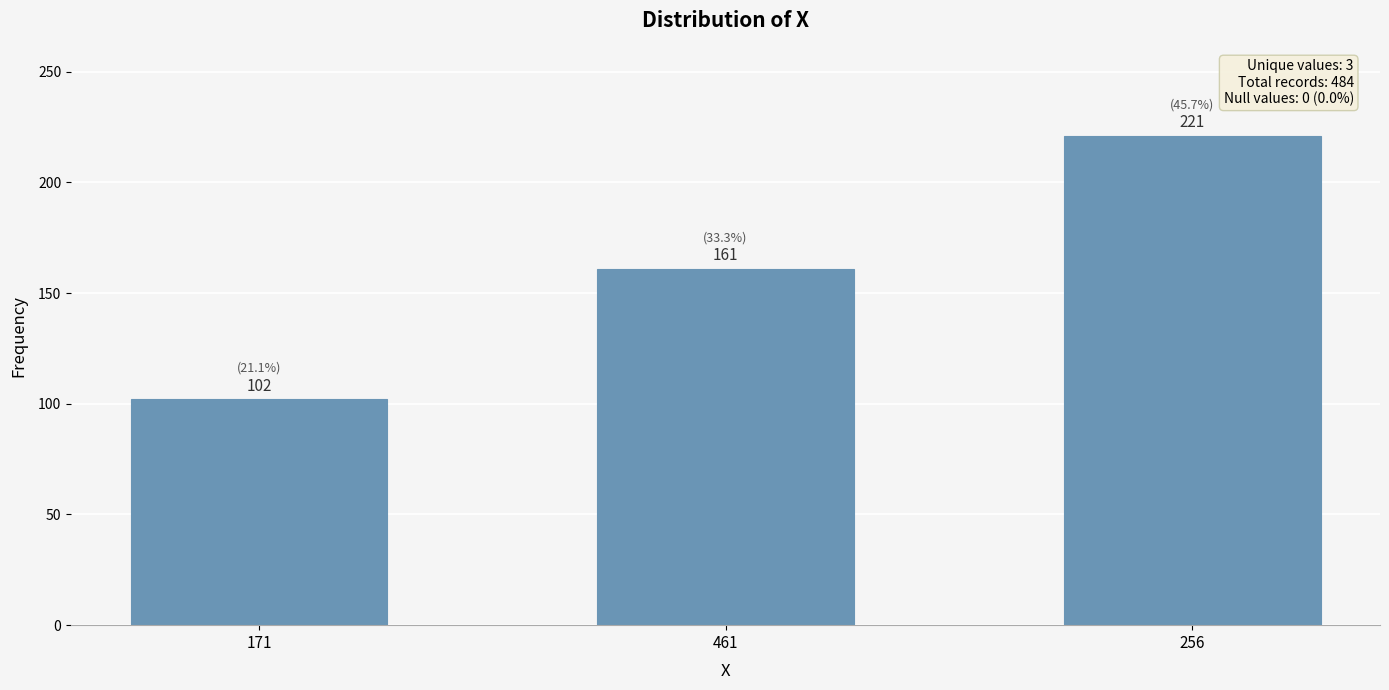

List the labels in order of value, largest first.

256, 461, 171